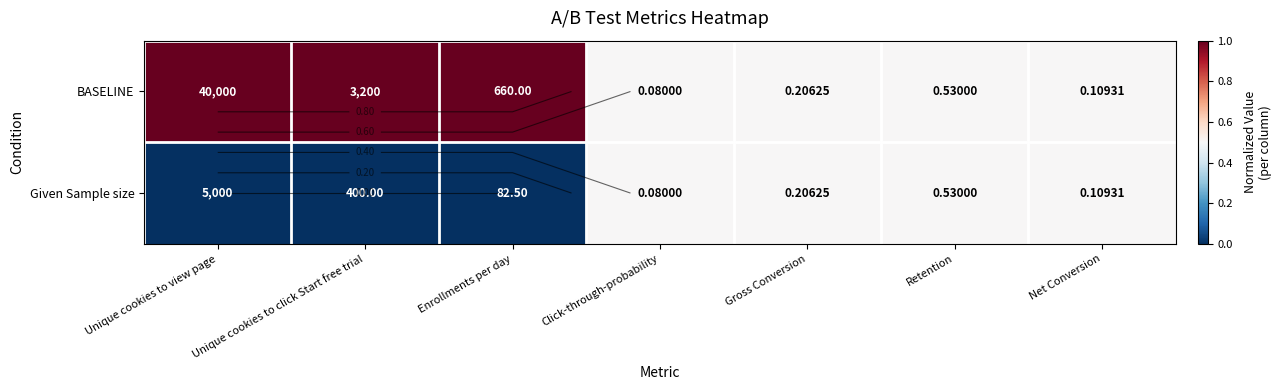

Which has a higher value, Unique cookies to view page or Retention?

Unique cookies to view page